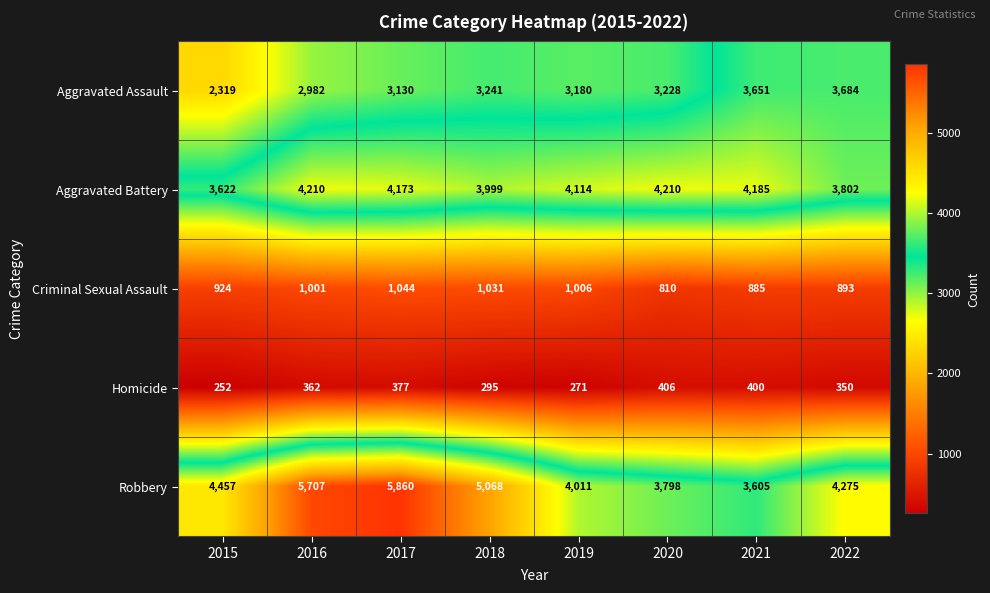

The Robbery series shows 6457 at 2015. True or false?

False